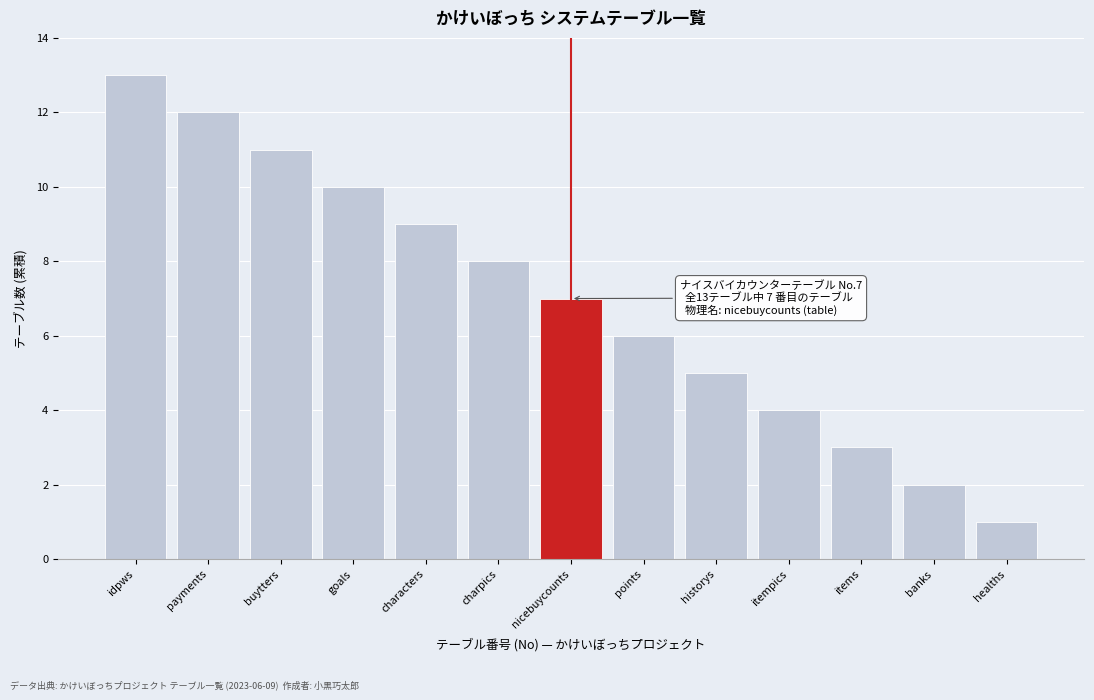

Reading right to left, what are all the values shown in this chart?

healths=1	banks=2	items=3	itempics=4	historys=5	points=6	nicebuycounts=7	charpics=8	characters=9	goals=10	buytters=11	payments=12	idpws=13